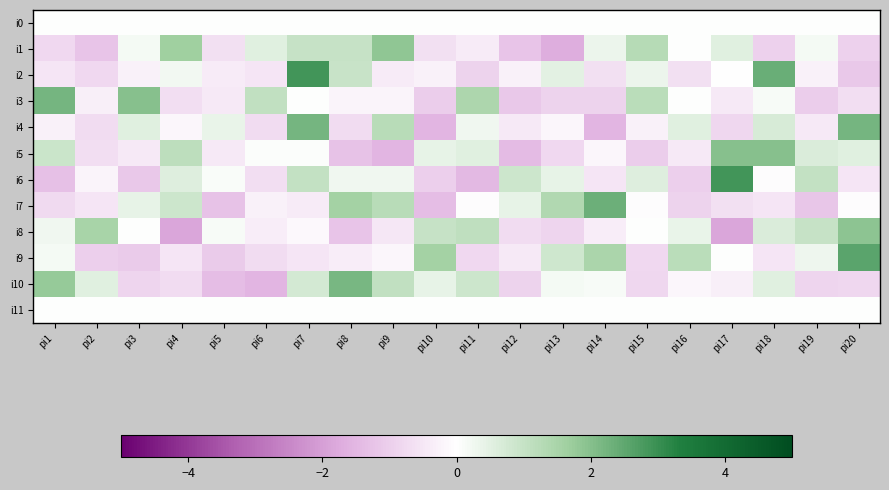

Which series has the largest total across all categories?

i10